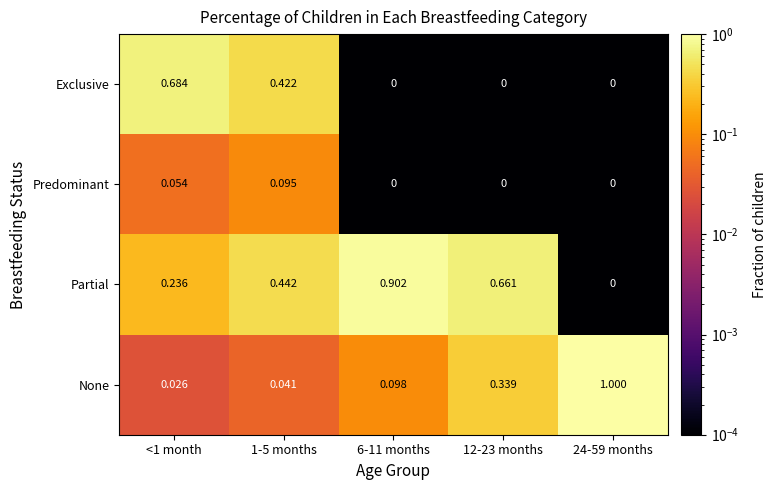

Which series has the largest range (max minus min)?

None